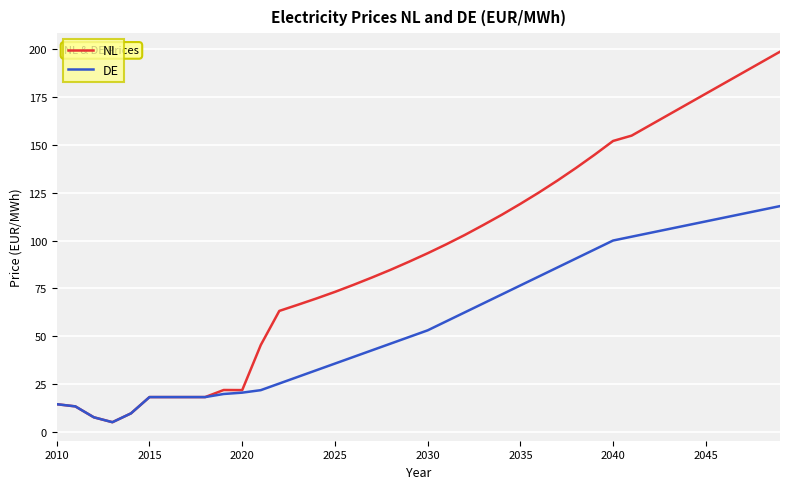

Which series has the largest total across all categories?

NL